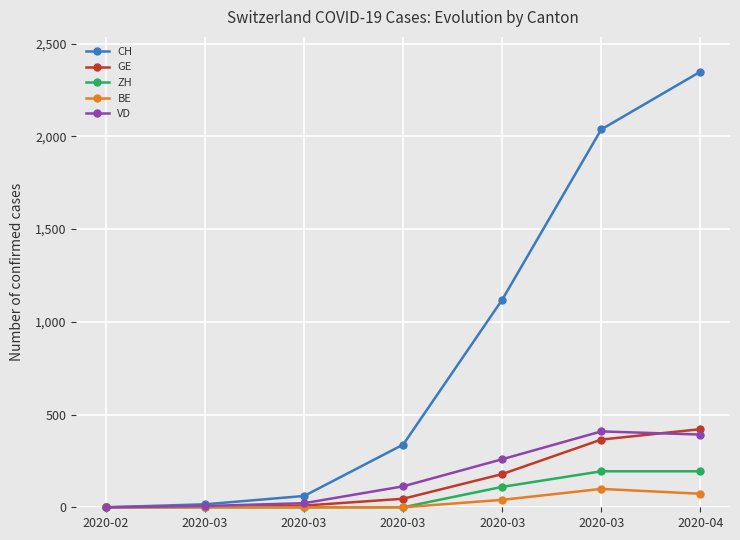

Does the chart have visible grid lines?

Yes